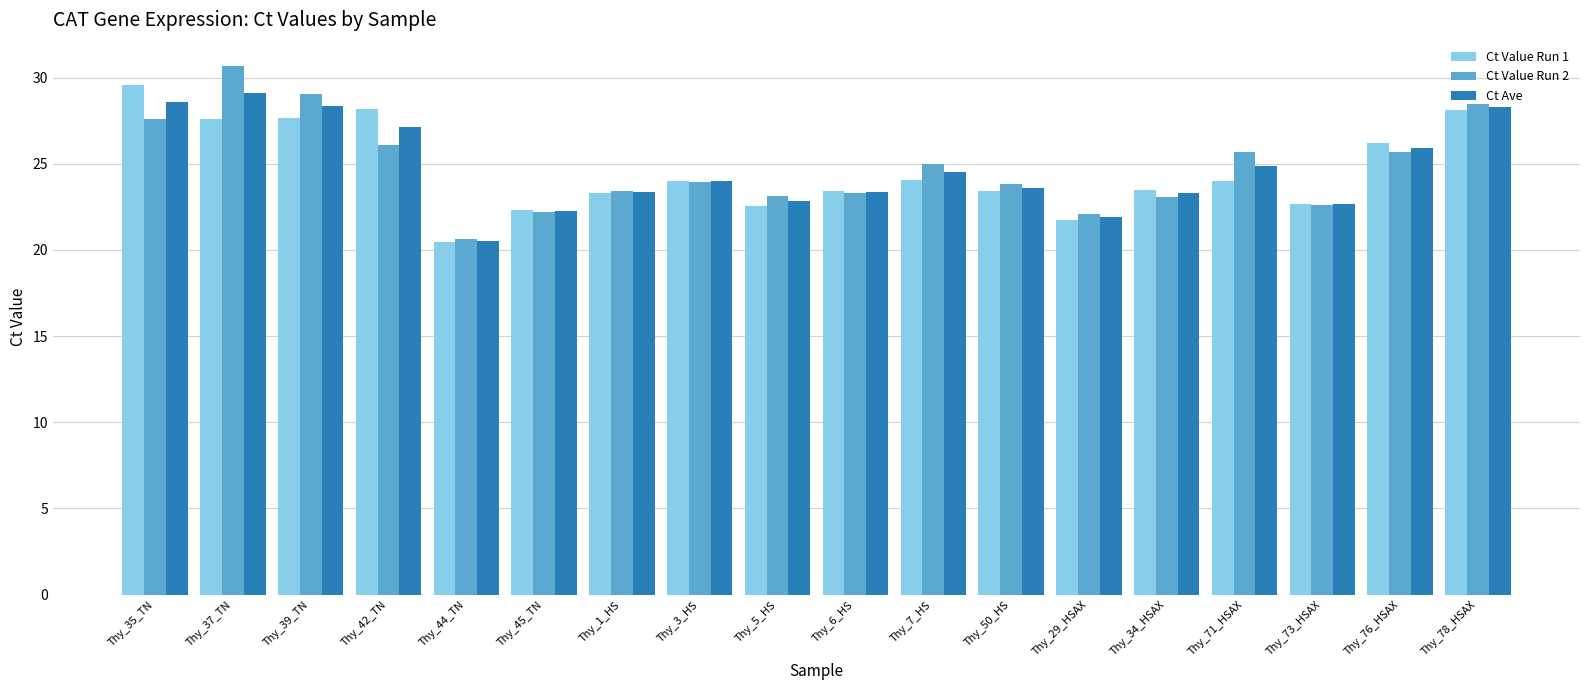

At which category does the chart reach its peak across all series?

Thy_37_TN